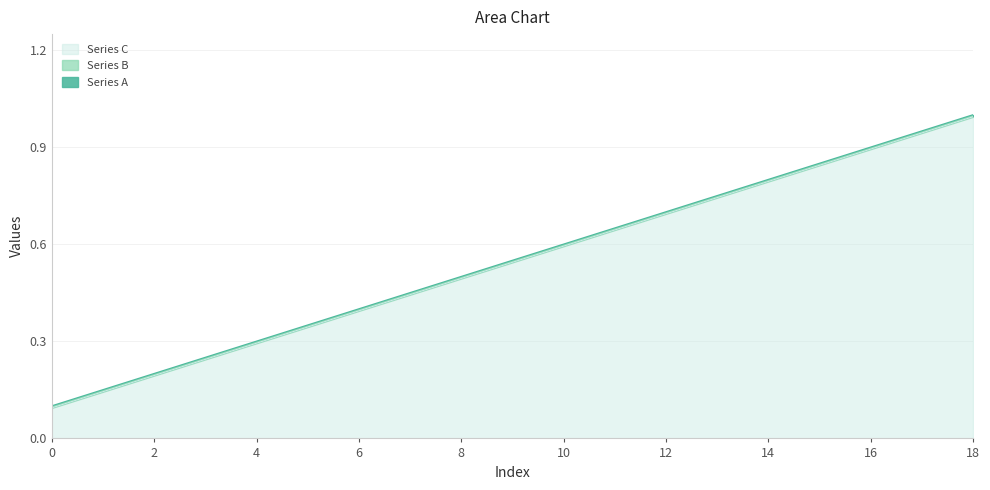

What is the difference between the Series C values at 1 and 8?

0.4